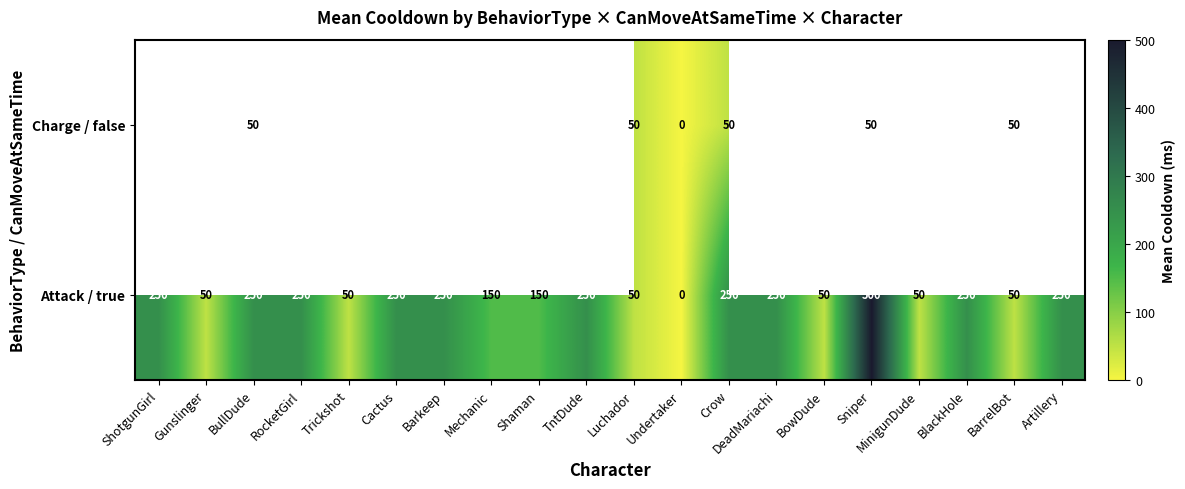

Which category has the lowest value across all series?

Undertaker